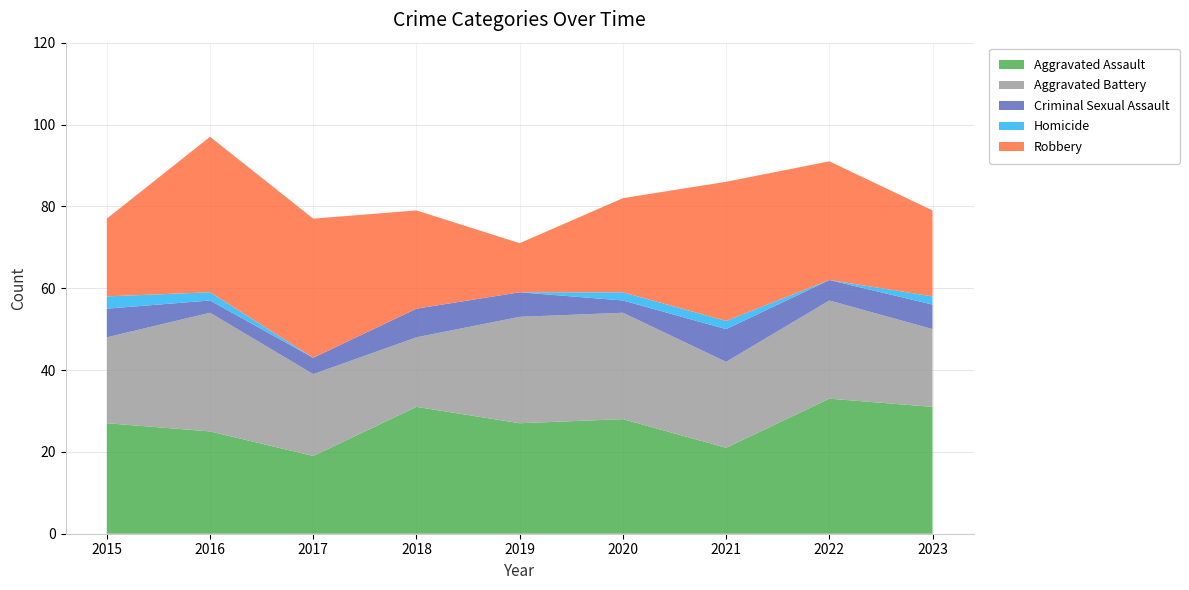

Reading left to right, transcribe all the data shown in this chart.

Aggravated Assault: 2015=27	2016=25	2017=19	2018=31	2019=27	2020=28	2021=21	2022=33	2023=31
Aggravated Battery: 2015=21	2016=29	2017=20	2018=17	2019=26	2020=26	2021=21	2022=24	2023=19
Criminal Sexual Assault: 2015=7	2016=3	2017=4	2018=7	2019=6	2020=3	2021=8	2022=5	2023=6
Homicide: 2015=3	2016=2	2017=0	2018=0	2019=0	2020=2	2021=2	2022=0	2023=2
Robbery: 2015=19	2016=38	2017=34	2018=24	2019=12	2020=23	2021=34	2022=29	2023=21